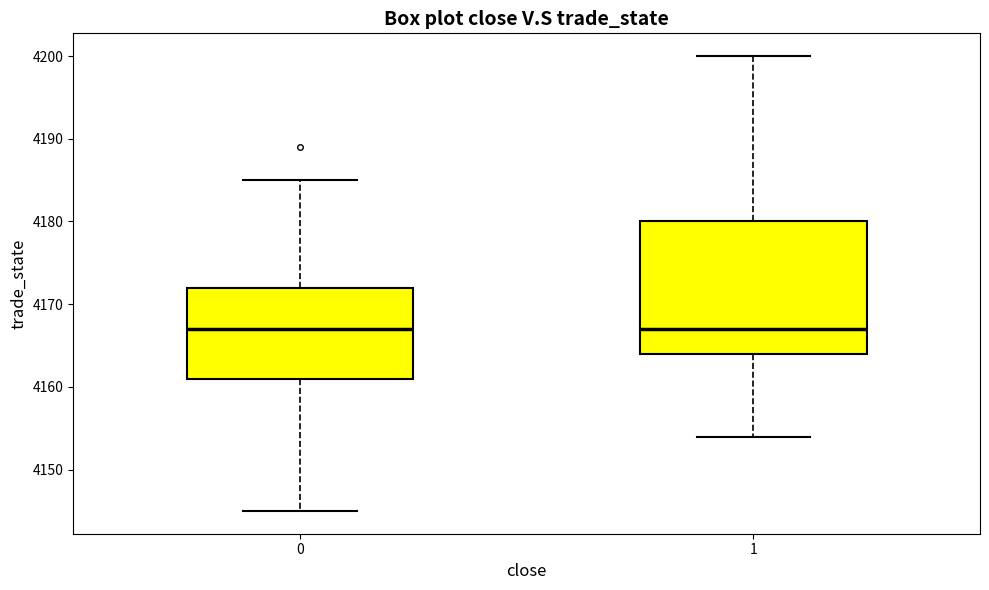

Reading left to right, read every box against the y-axis: the position of its median line, the range the box covers, and the ends of its whiskers. The values are not printed on the chart, so give them approximately, as read against the axis.

0: median 4167, box 4161 to 4172, whiskers 4145 to 4185
1: median 4167, box 4164 to 4180, whiskers 4154 to 4200